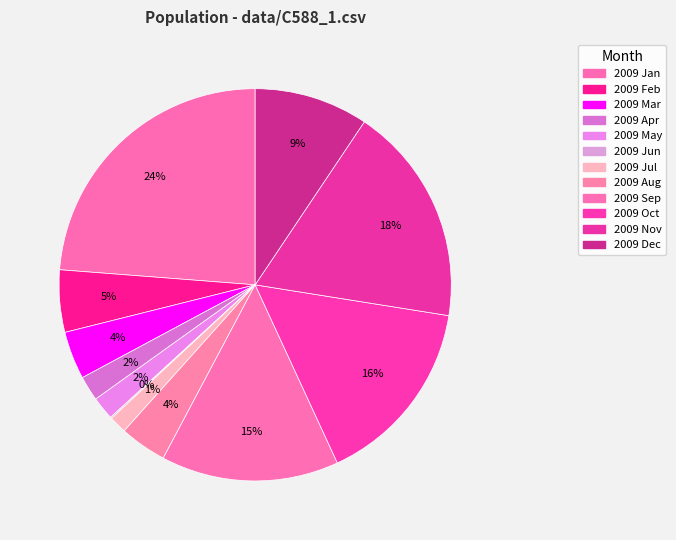

What percentage do 2009 Oct and 2009 Jul together represent?

17.0%